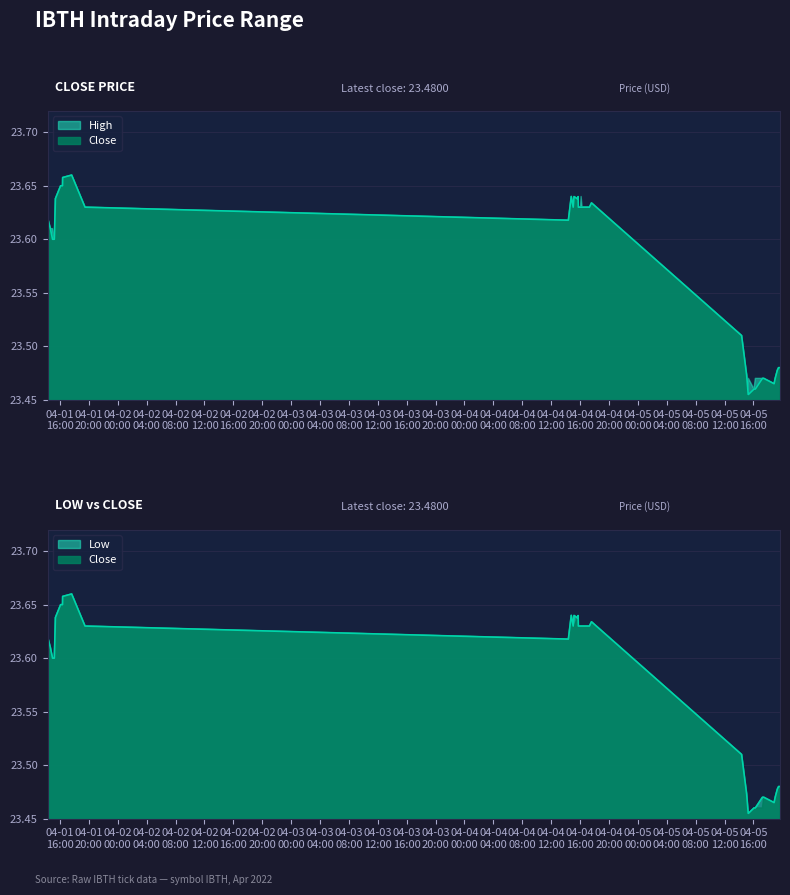

What is the label of the 9th point from the right?

2022-04-05 17:26:00